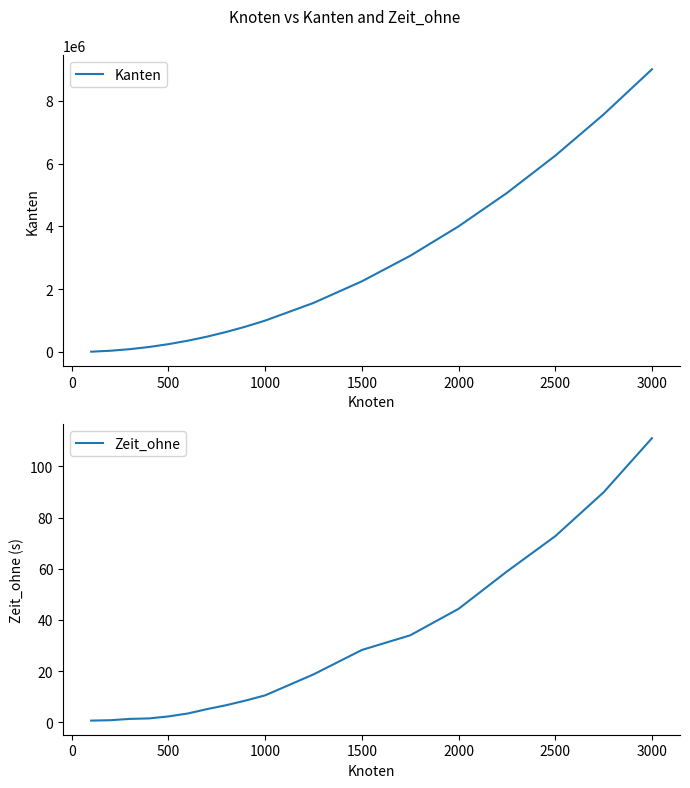

What is the maximum value for Zeit_ohne?

111.0